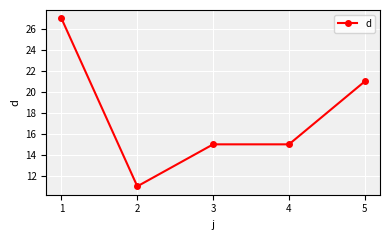

Read the value at 1, to the nearest 10.

30